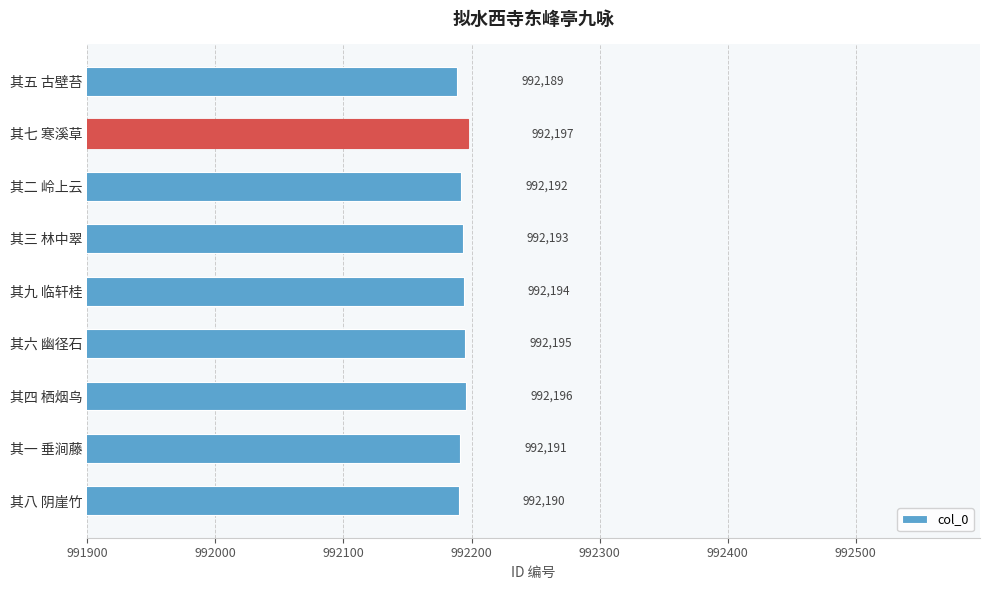

Approximately how many times larger is the value at 其一 垂涧藤 compared to 其二 岭上云?

1.0